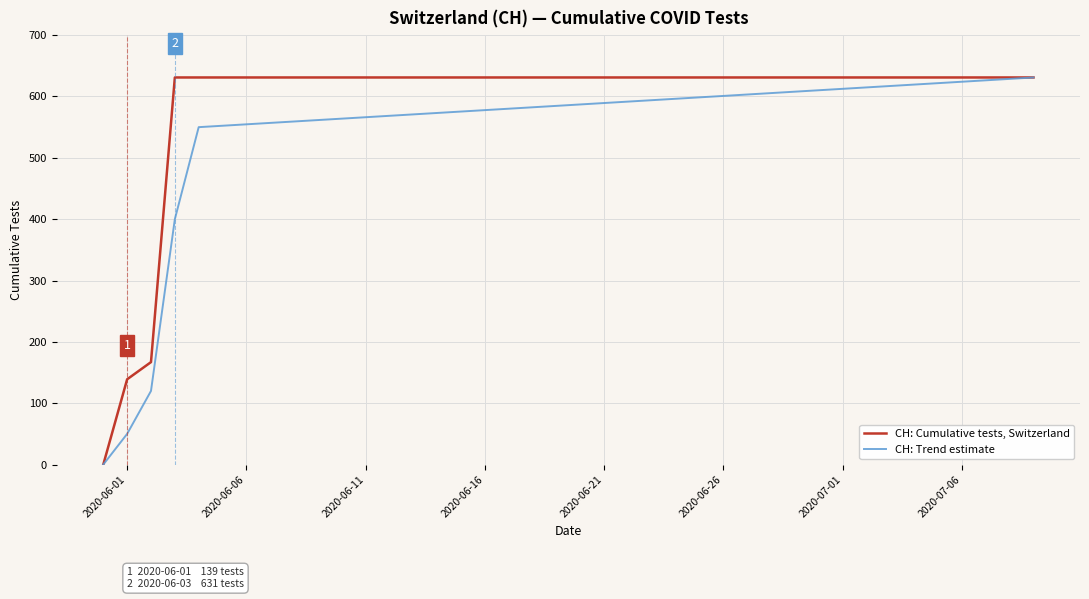

What are all the series names shown in the legend?

CH: Cumulative tests, Switzerland, CH: Trend estimate